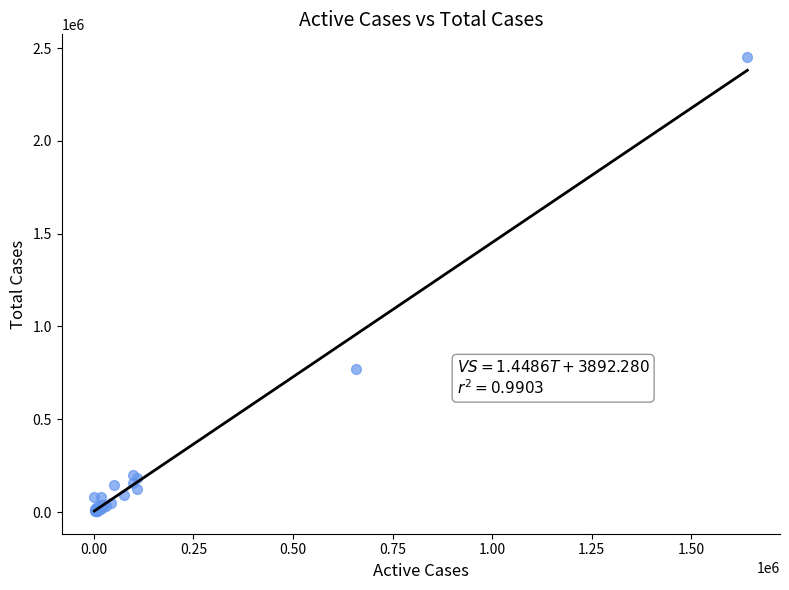

What Y value in the scatter plot is closest to 1229461?

771214